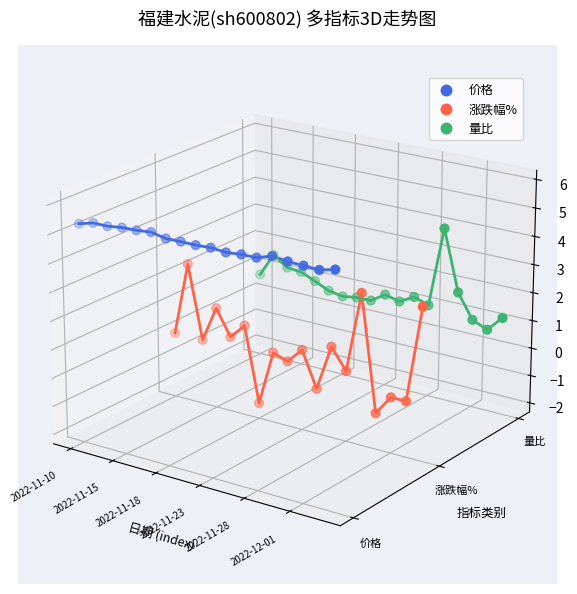

At how many categories does at least one series exceed 0?

18